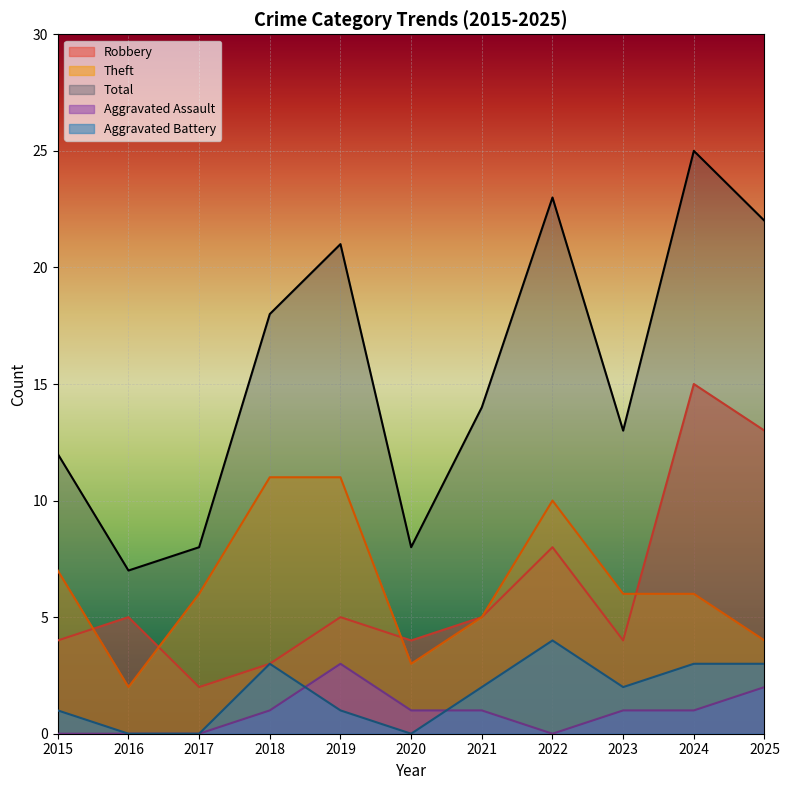

True or false: Theft has more than 2 interior local peaks.

False